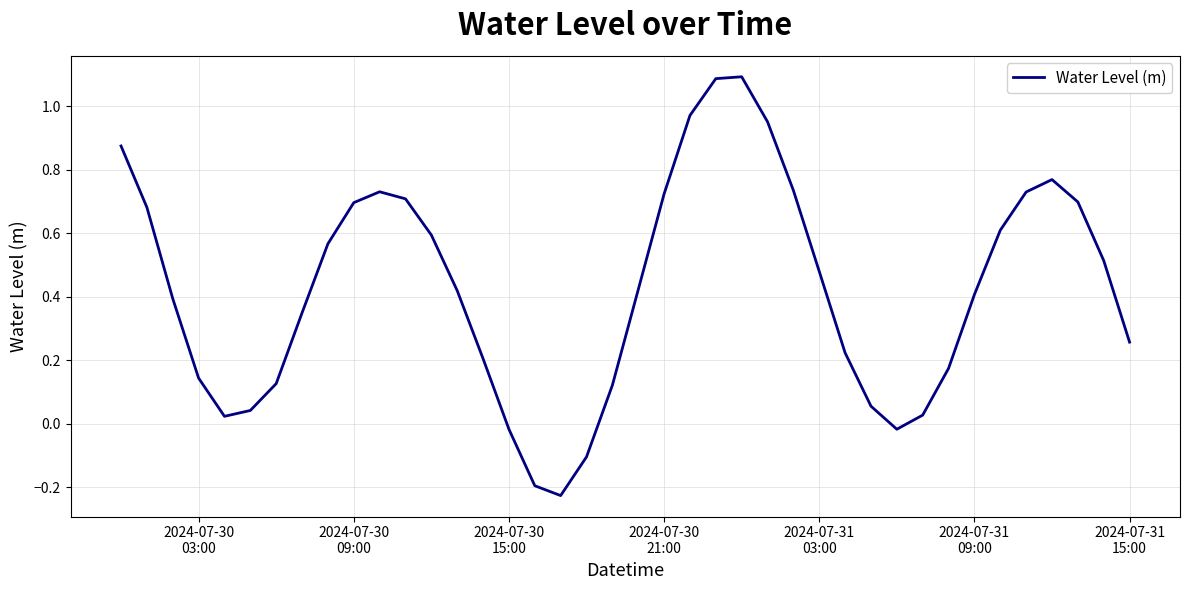

What is the difference between the maximum and minimum values?

1.3